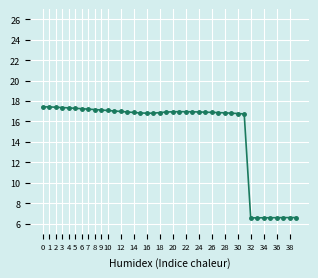

Count the number of data series in this chart.

1